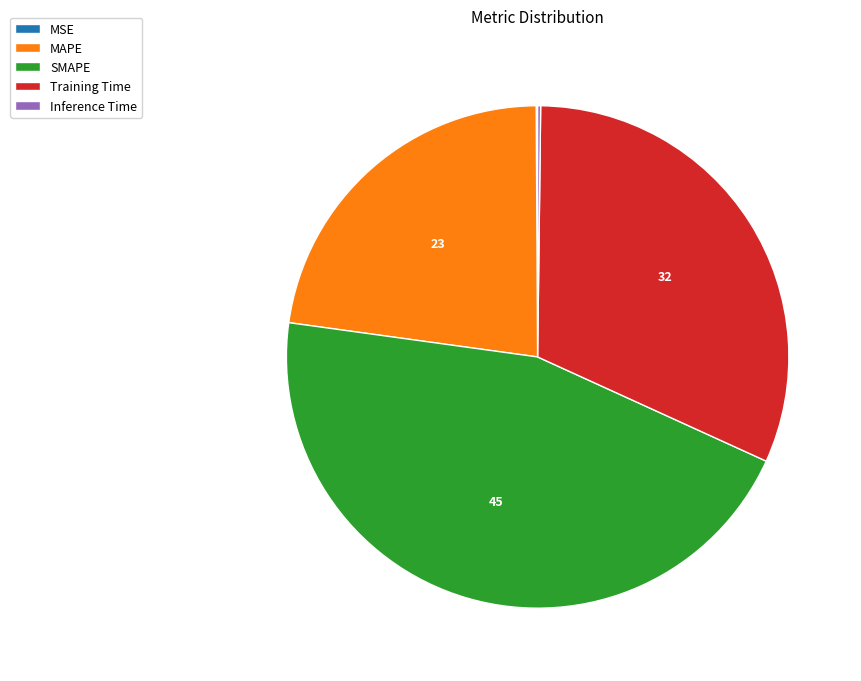

Is there any slice that represents more than half of the pie?

No